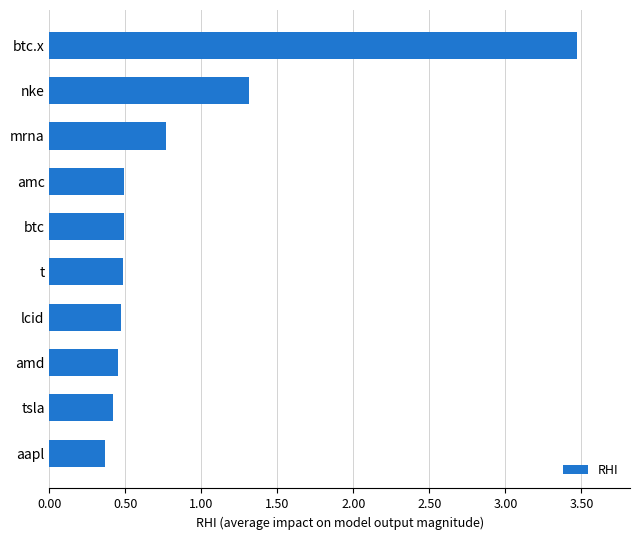

What is the maximum value shown in the chart?

3.5